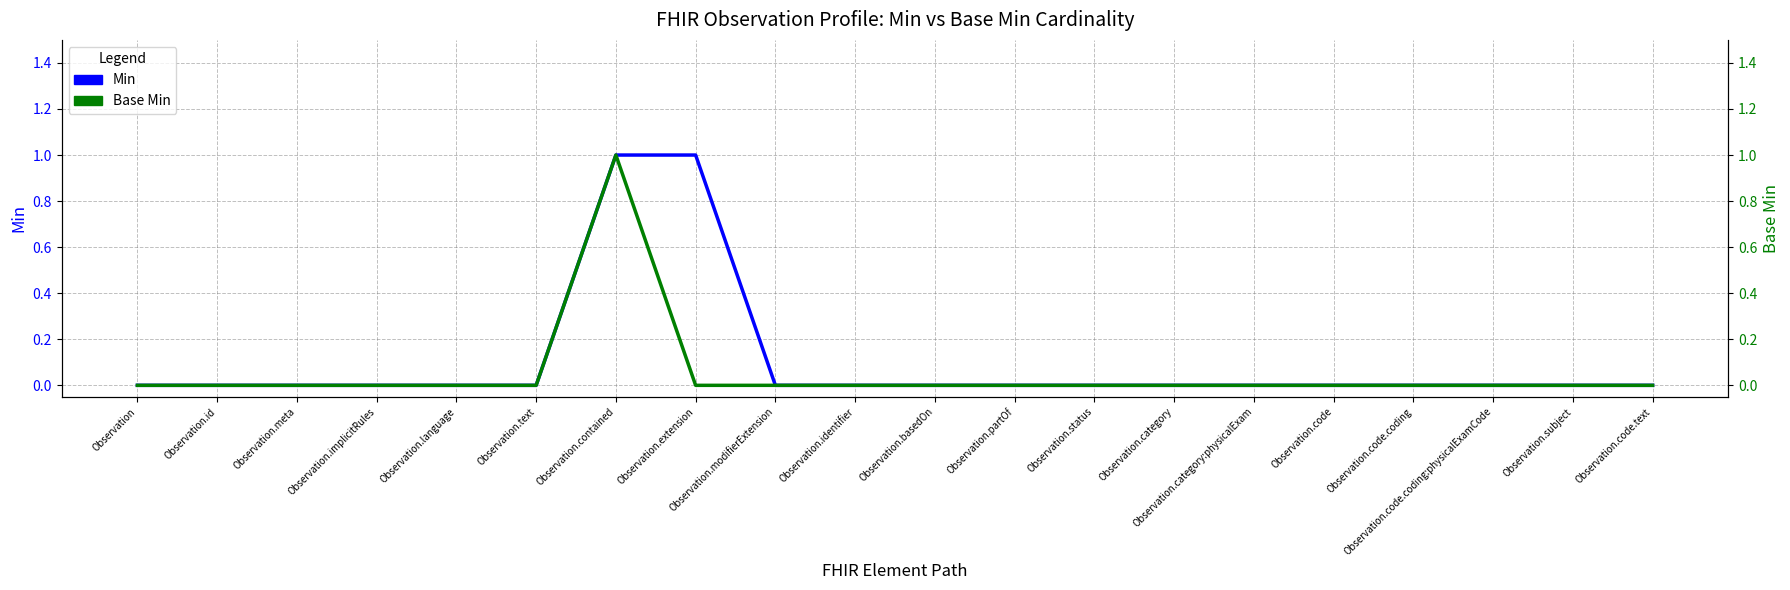

The Min series shows 1 at Observation.contained. True or false?

False